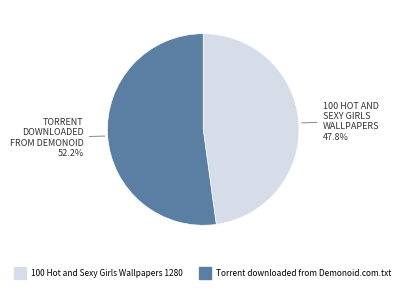

What percentage is the 100 Hot and Sexy Girls Wallpapers 1280 slice, to the nearest percent?

48%